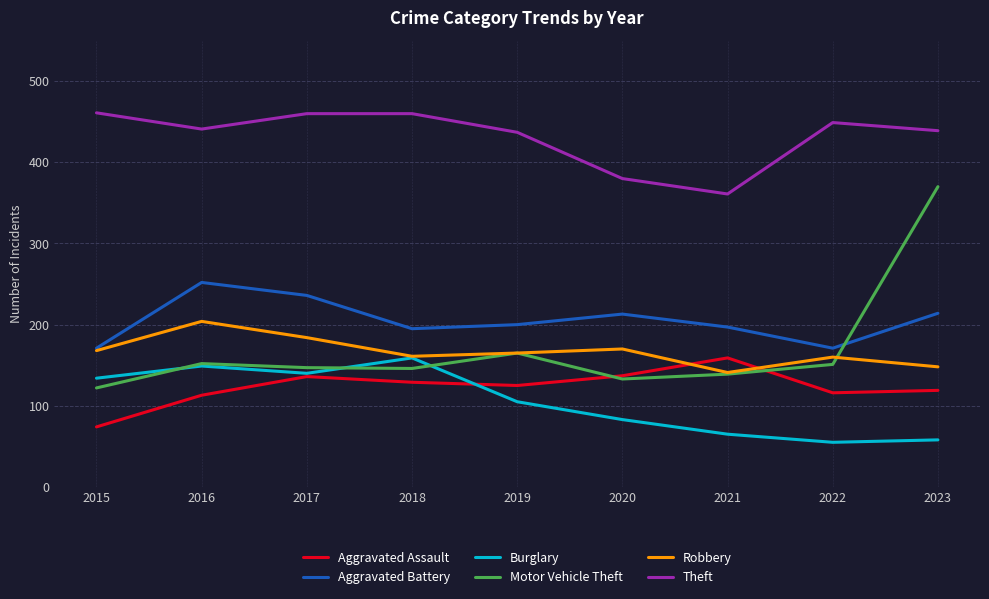

The Theft series shows 461 at 2015. True or false?

True